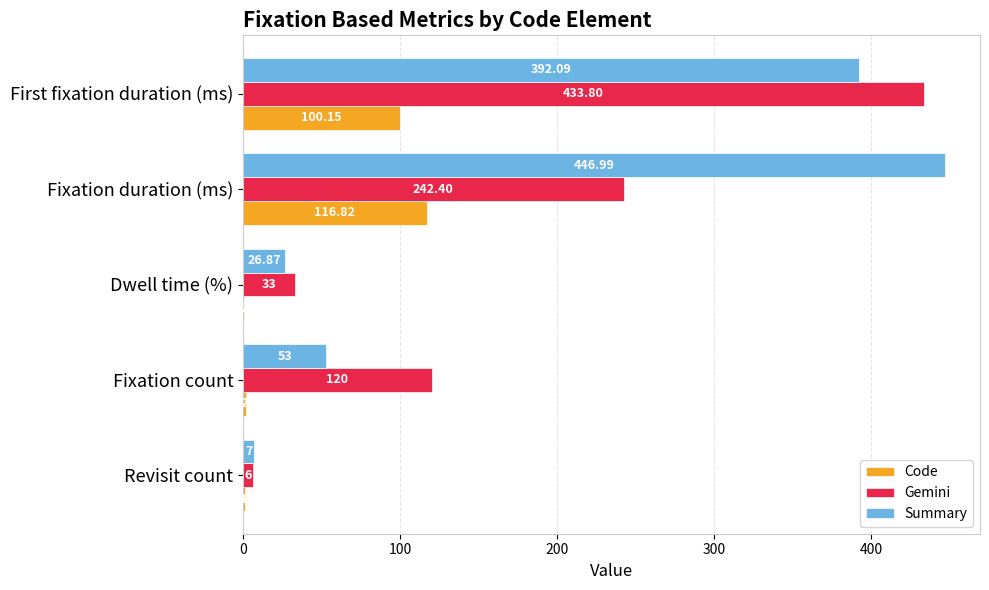

Which series changed the most between Revisit count and Fixation duration (ms)?

Summary